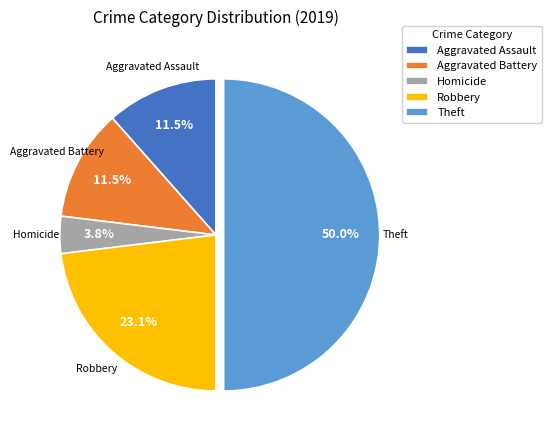

Do Aggravated Assault and Robbery together represent more than half of the pie?

No